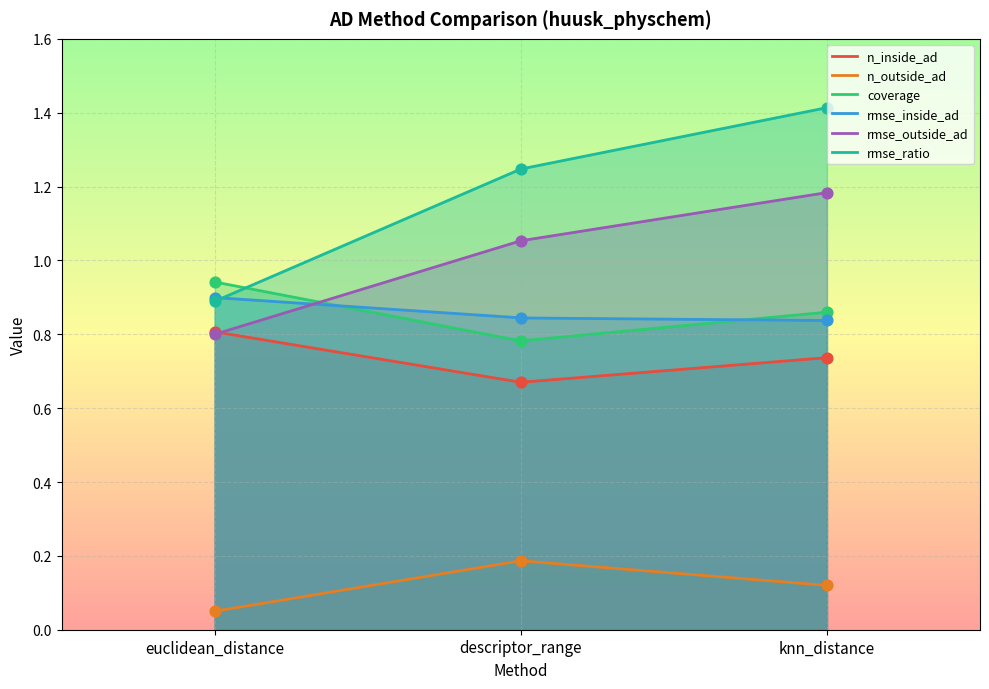

What is the total value across all series at knn_distance?

5.2